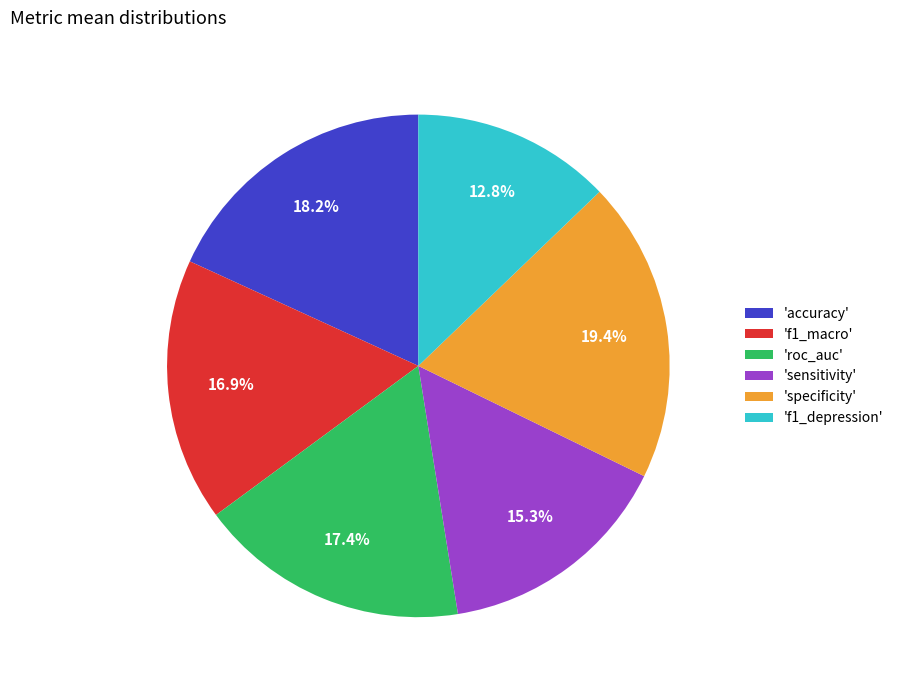

Is there a majority slice in this chart?

No